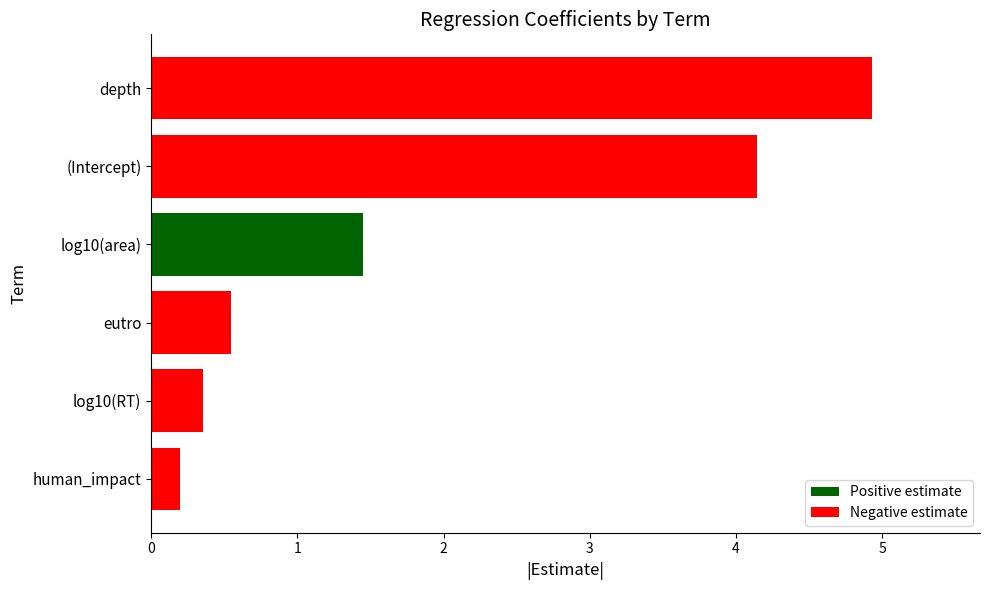

How many categories are shown in the chart?

6